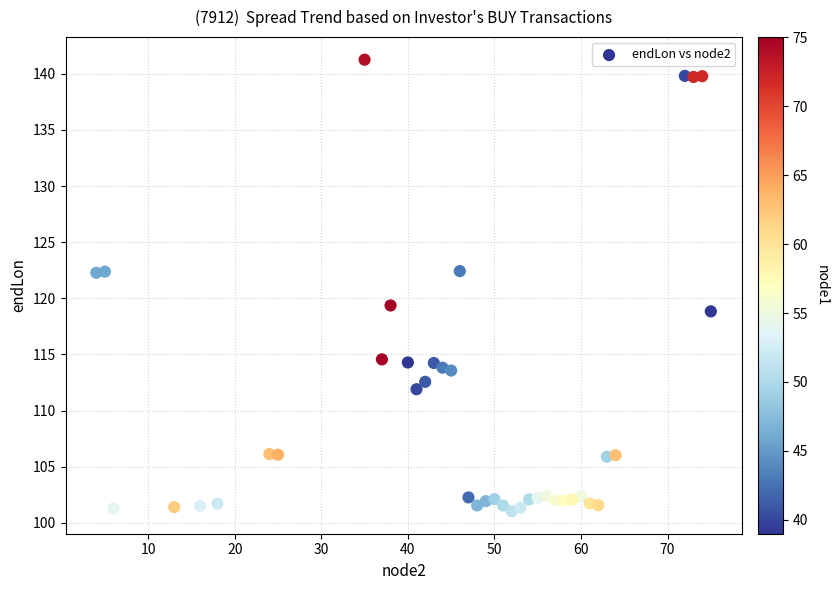

What is the range of Y values (max minus min)?

40.2